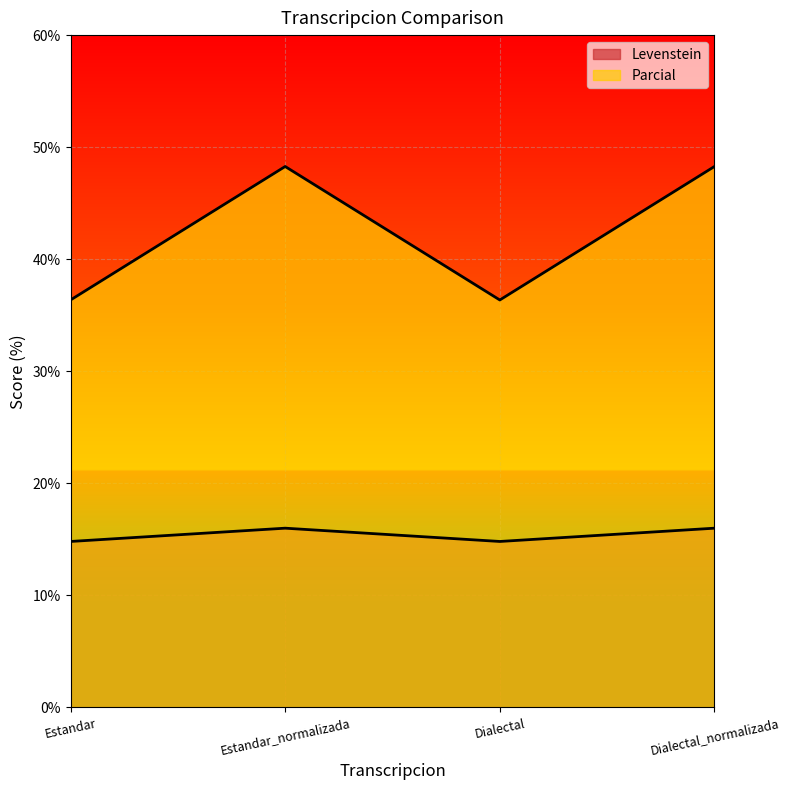

What is the average value of the Parcial series?

42.3